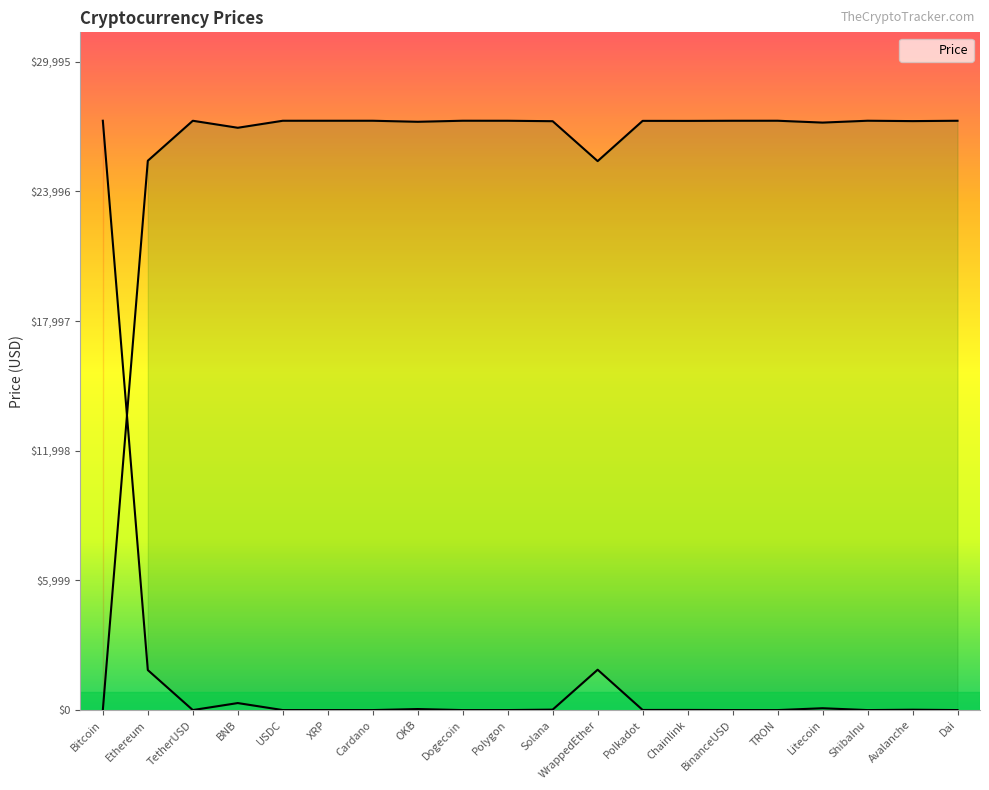

What is the label of the 7th point from the left?

Cardano